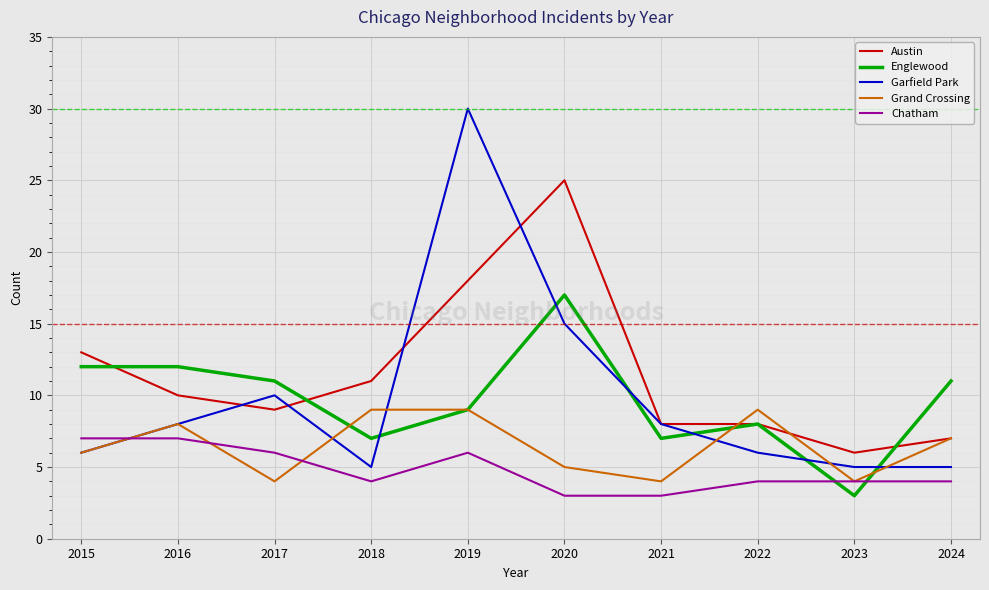

Reading left to right, extract all data points from this chart.

Austin: 13	10	9	11	18	25	8	8	6	7
Englewood: 12	12	11	7	9	17	7	8	3	11
Garfield Park: 6	8	10	5	30	15	8	6	5	5
Grand Crossing: 6	8	4	9	9	5	4	9	4	7
Chatham: 7	7	6	4	6	3	3	4	4	4